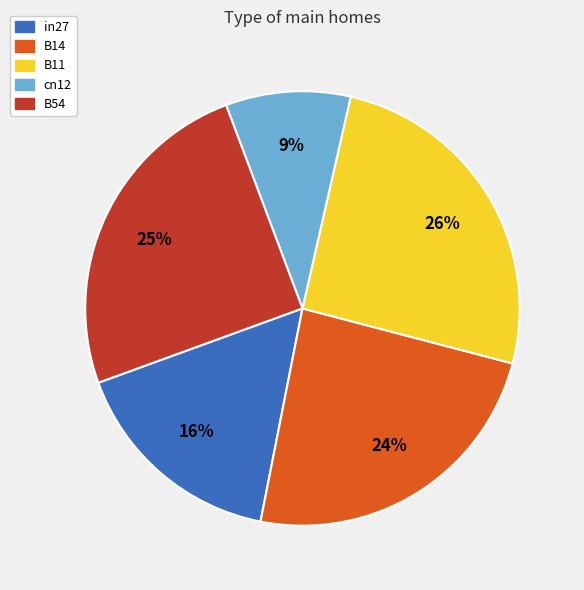

To the nearest percent, what is the combined percentage of cn12 and B54?

34%